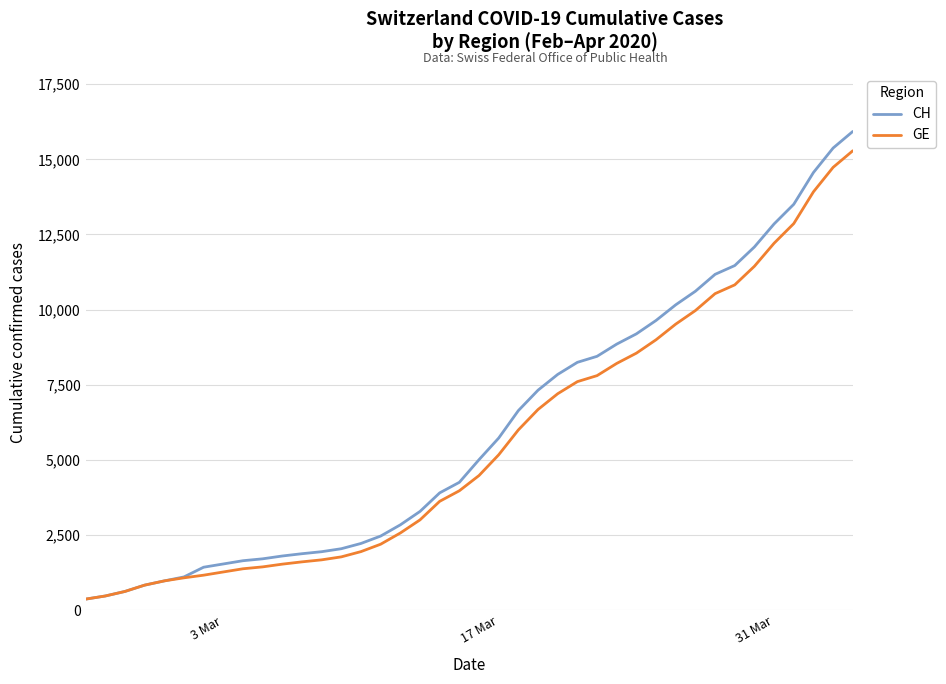

What is the maximum value shown in the chart?

15926